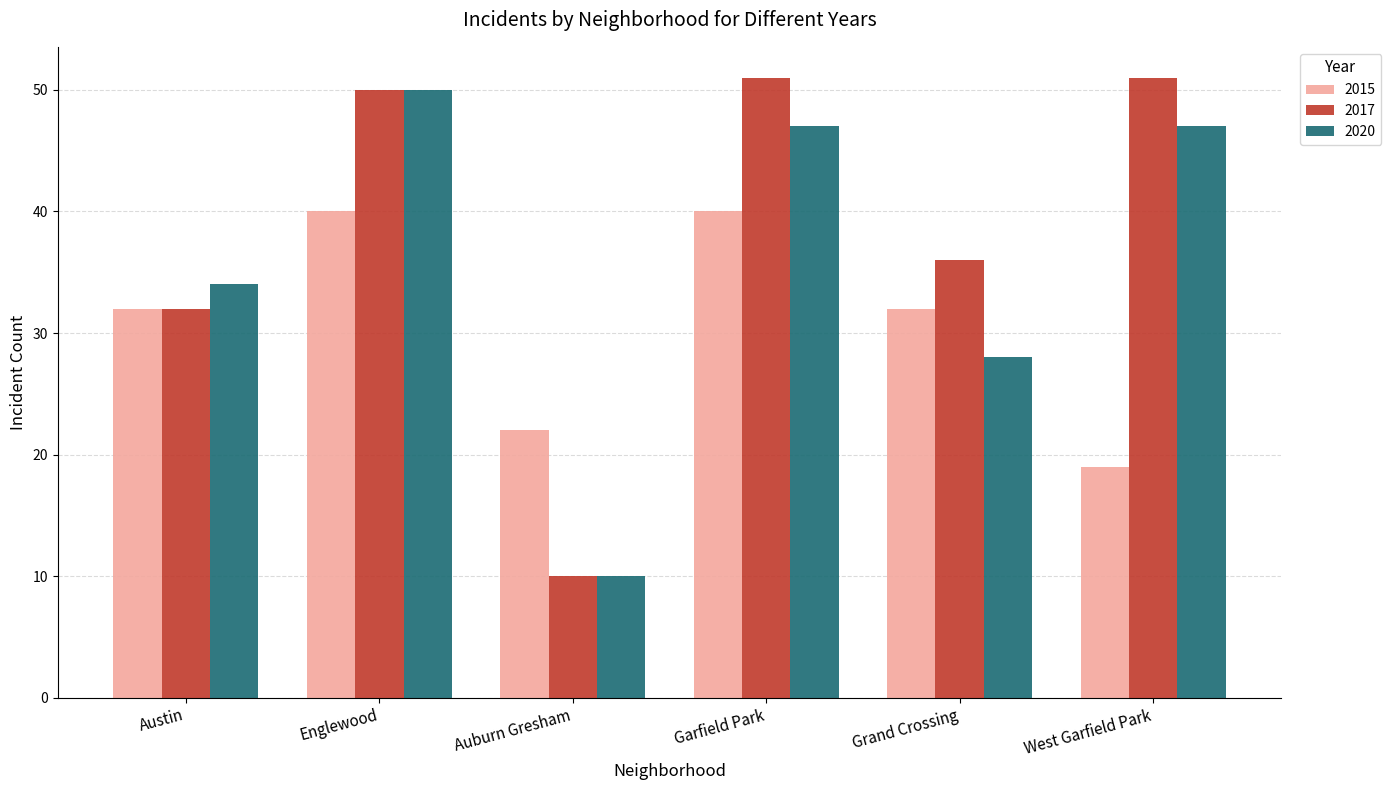

Rank the series by their average value, from highest to lowest.

2017, 2020, 2015